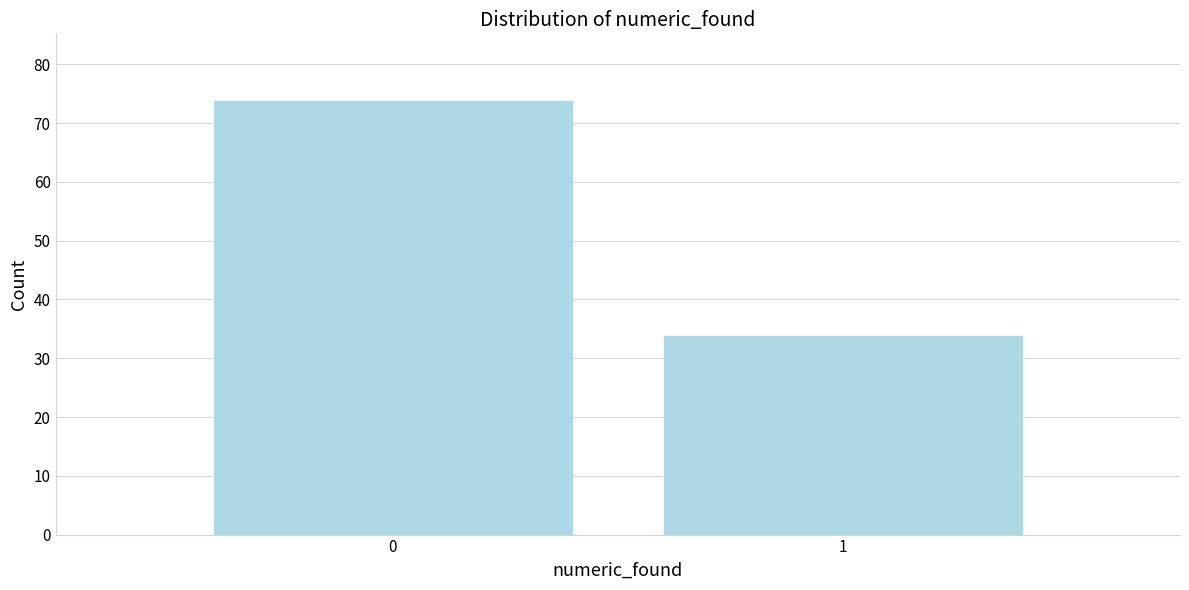

Reading left to right, list all the values displayed in this chart.

74	34